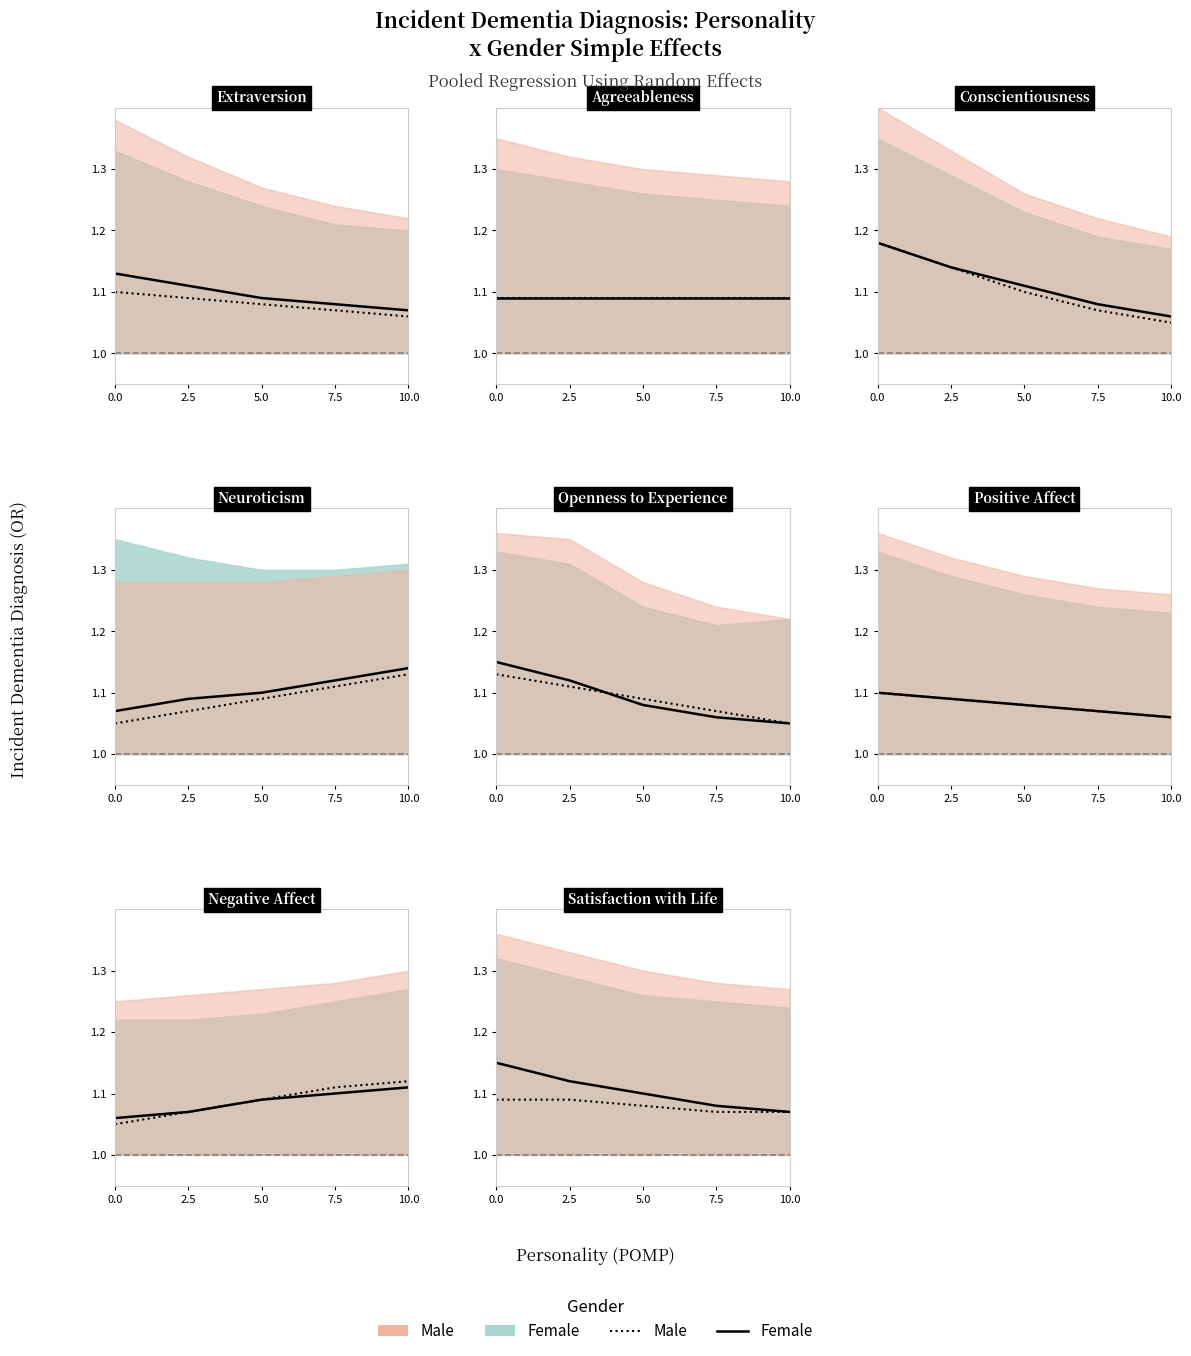

Rank the series at 5.0 from lowest to highest value.

Male line, Female line